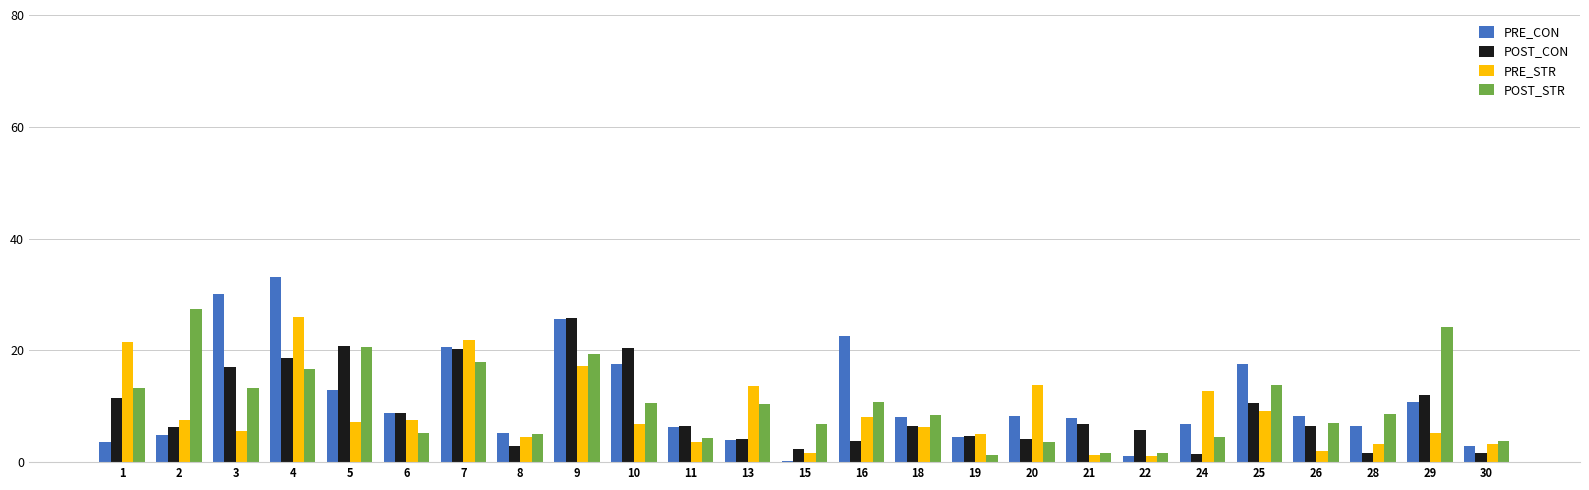

What is the sum of all PRE_STR values?

215.1